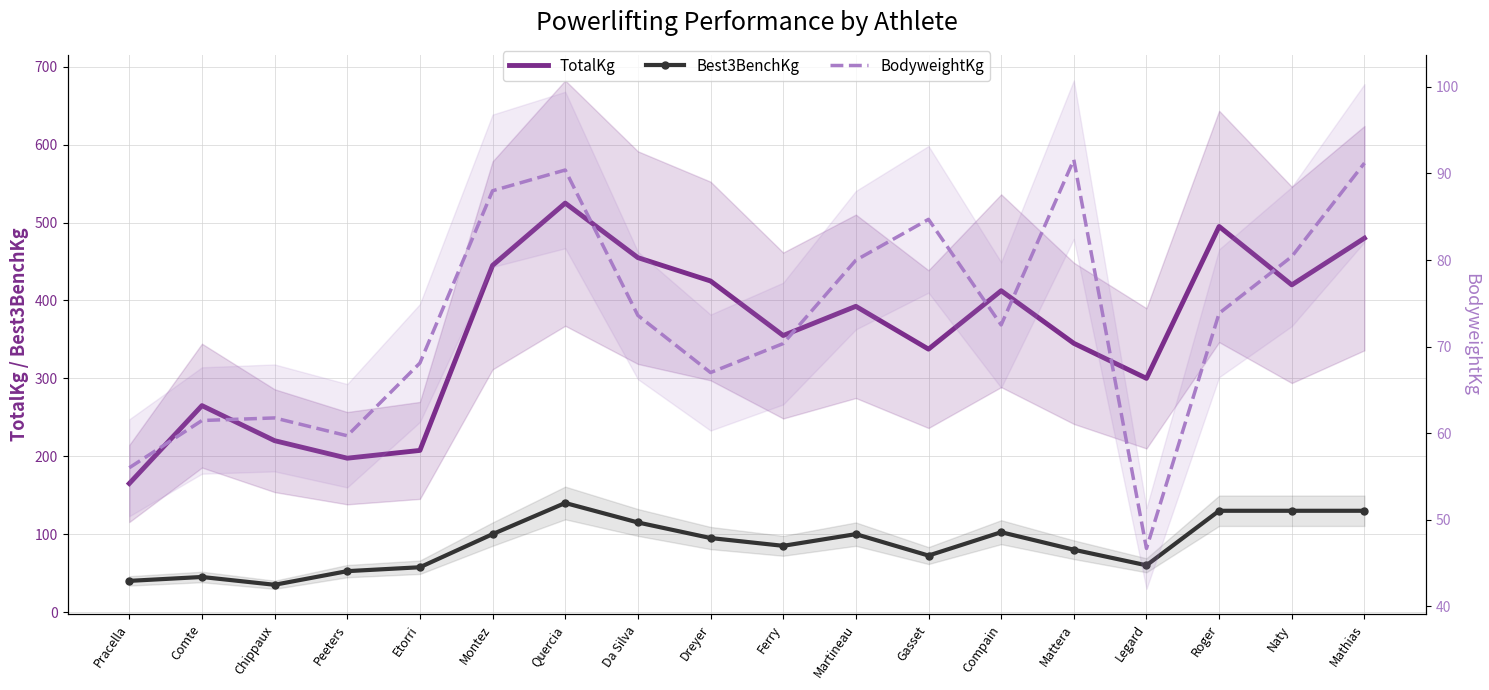

The TotalKg series shows 120.6 at Chippaux. True or false?

False